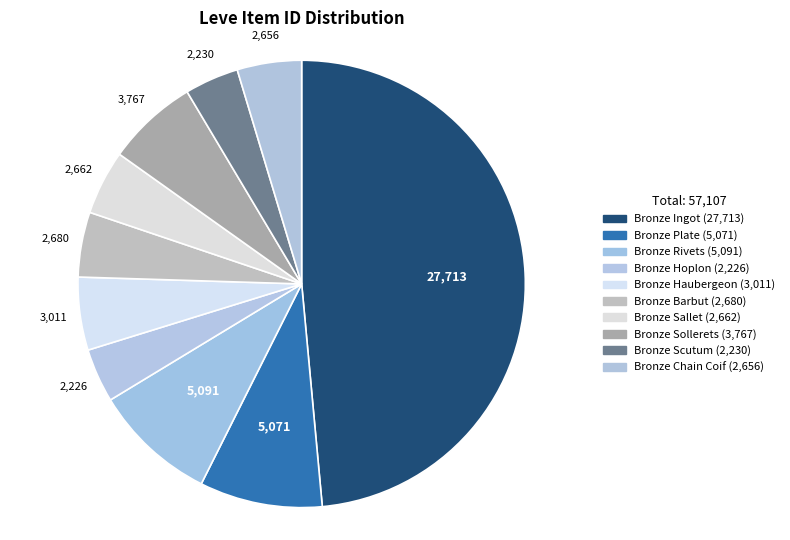

Does Bronze Plate account for over 50% of the chart?

No